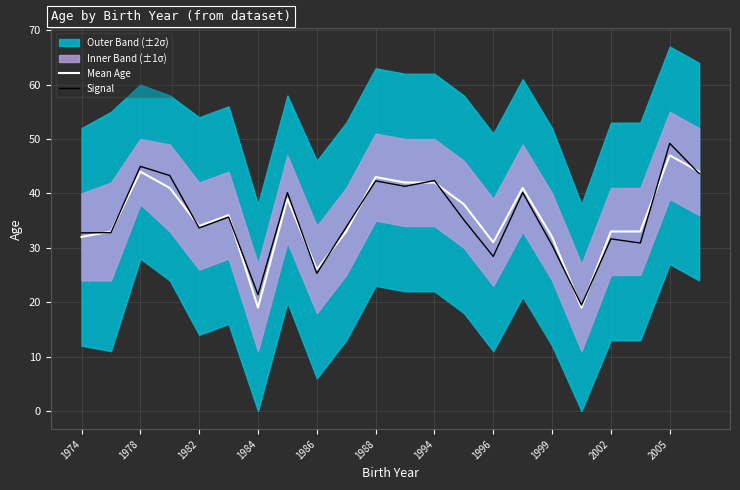

List the series in order of their overall mean, highest first.

Mean Age, Signal